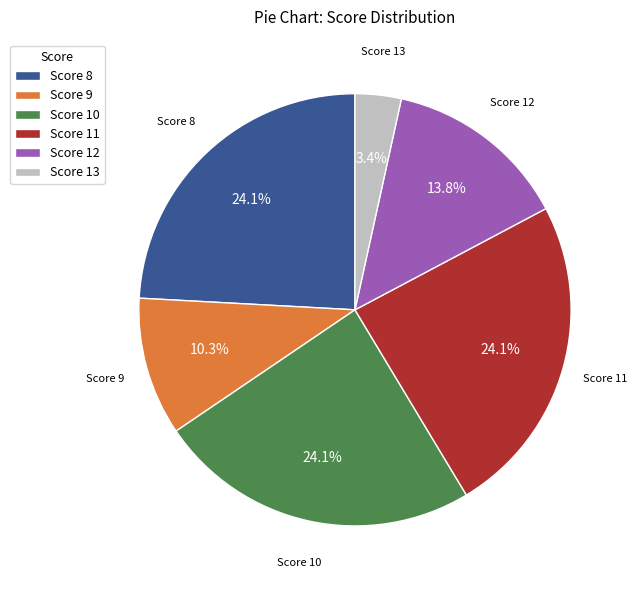

Is there any slice that represents more than half of the pie?

No